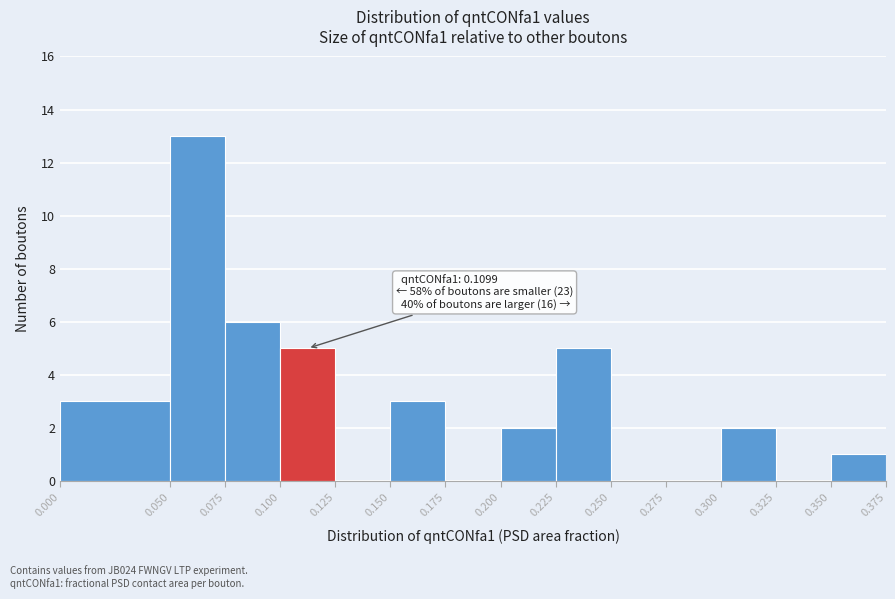

Which range on the x-axis has the tallest bar?

0.050 to 0.075